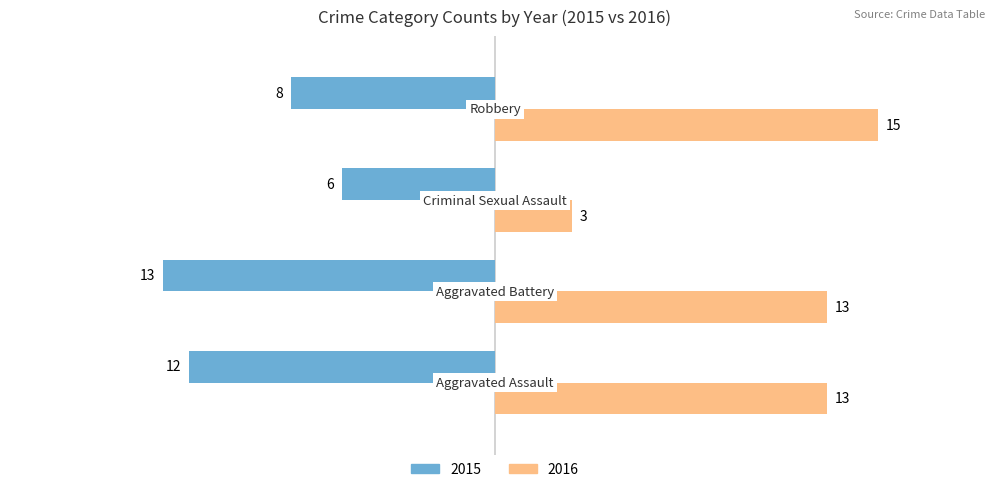

How many distinct data groups are displayed?

2